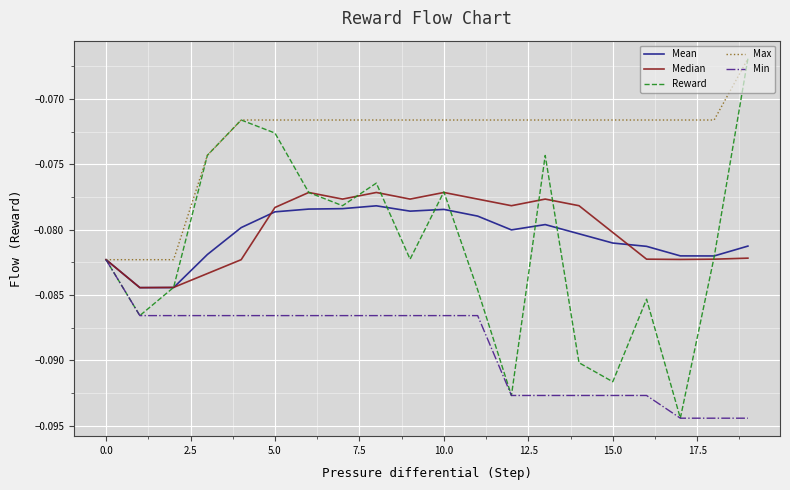

Which series has the largest total across all categories?

Max